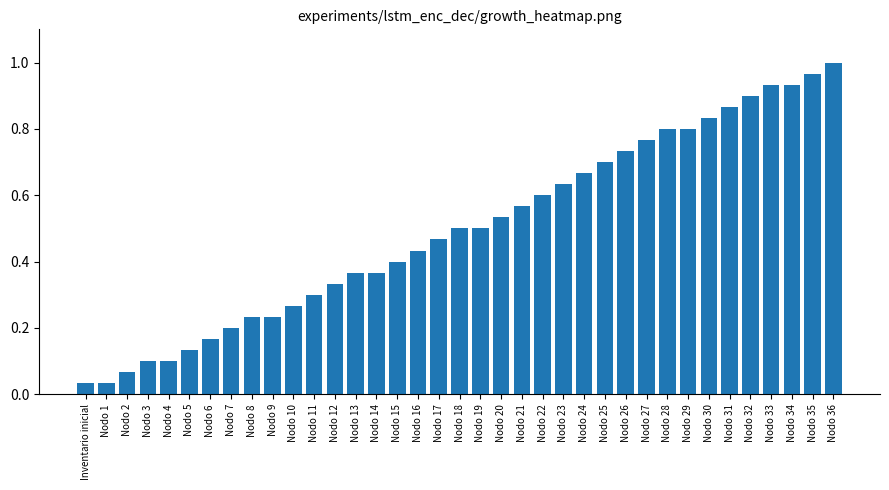

What is the change in value from Nodo 11 to Nodo 25?

+0.4